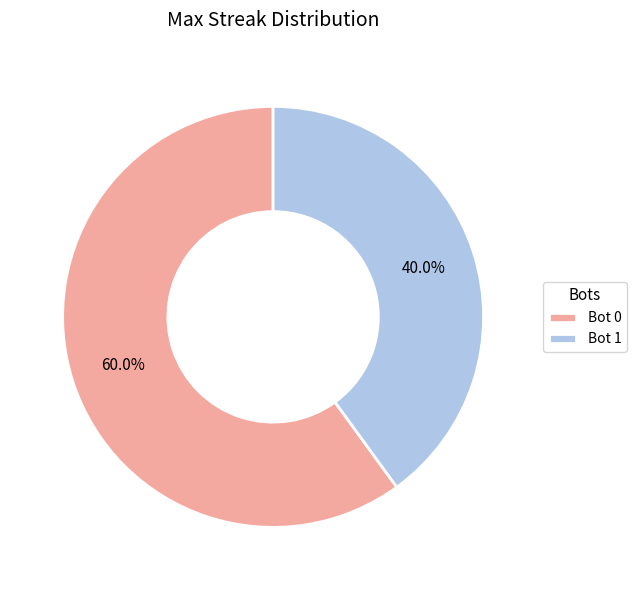

To the nearest percent, what is the average slice percentage?

50%